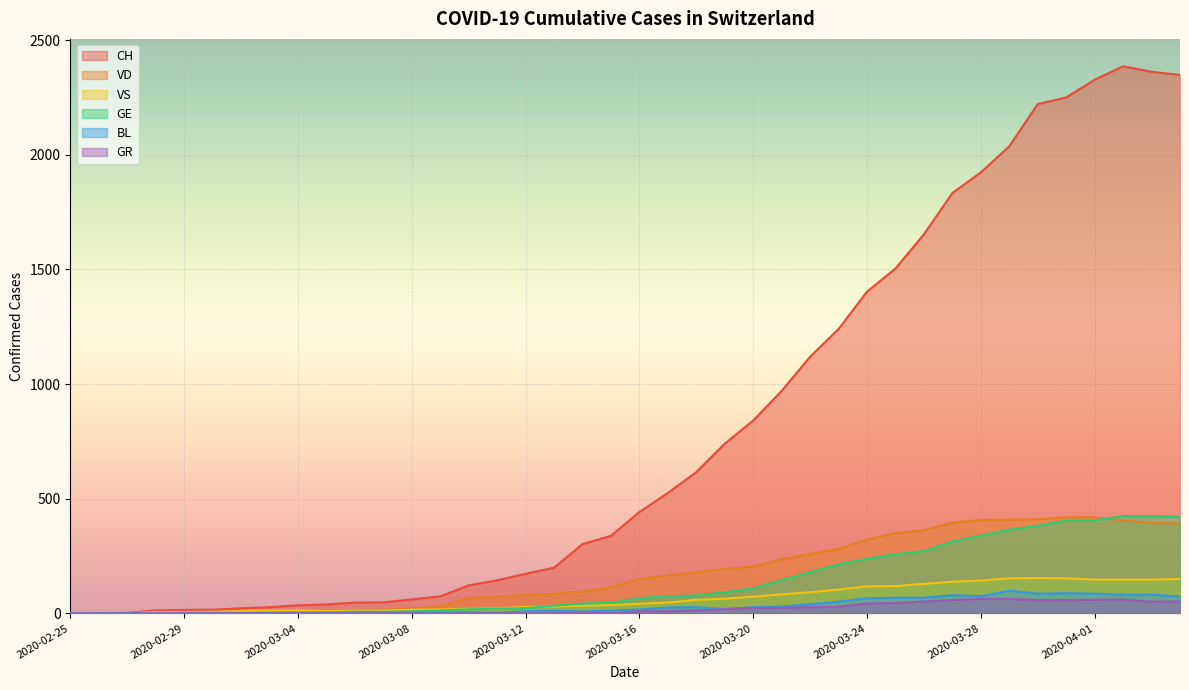

At which category is the sum across all series the highest?

2020-04-02